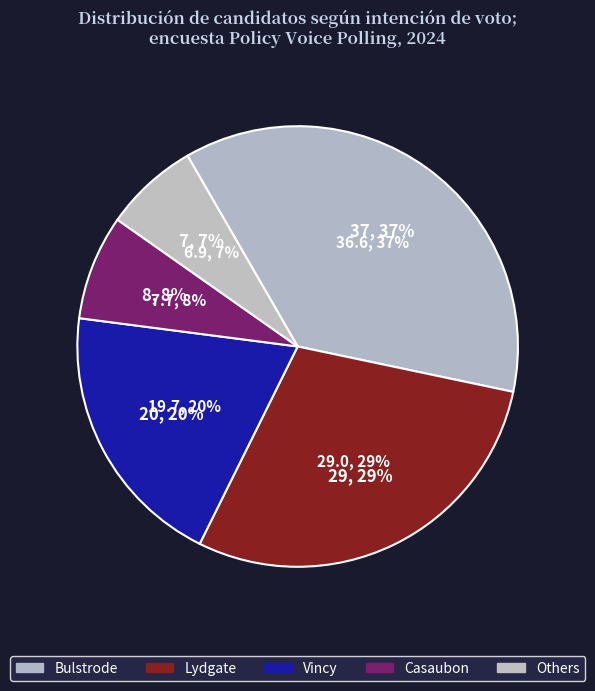

What is the ratio of the value at Lydgate to the value at Bulstrode?

0.8